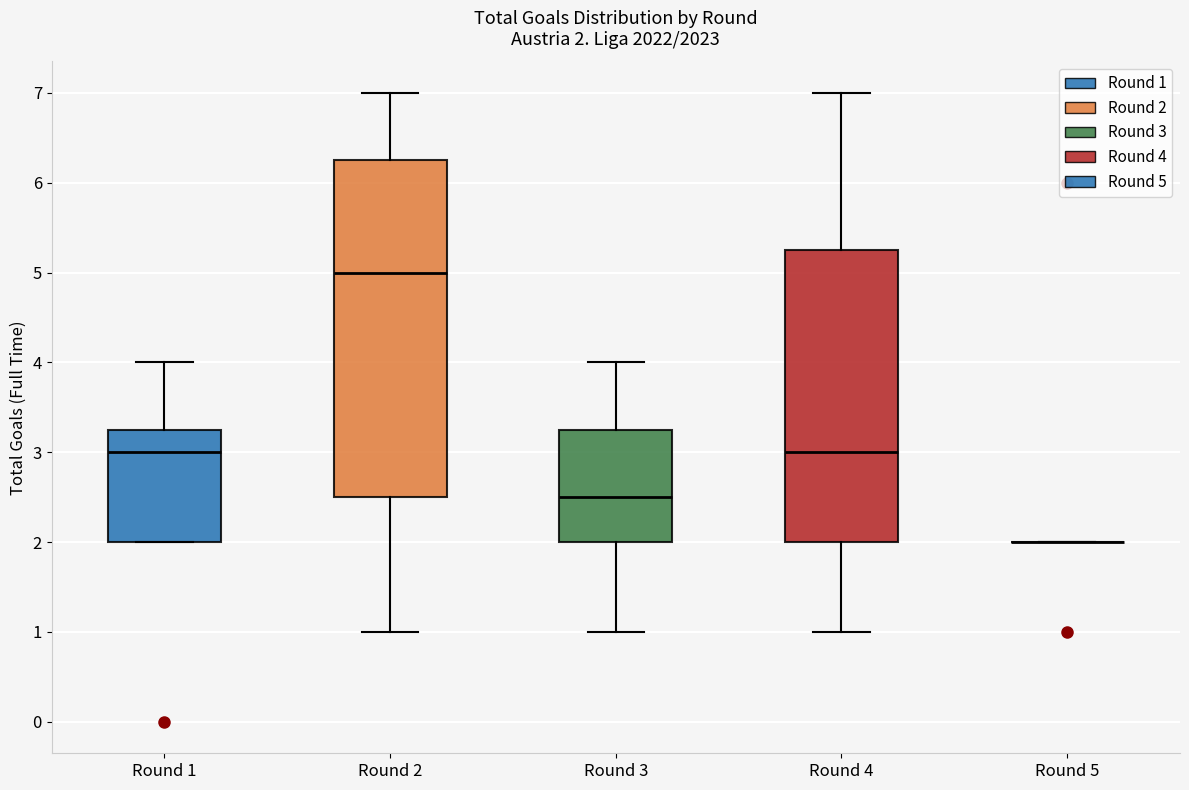

Which box is the tallest, from its lower edge to its upper edge?

Round 2